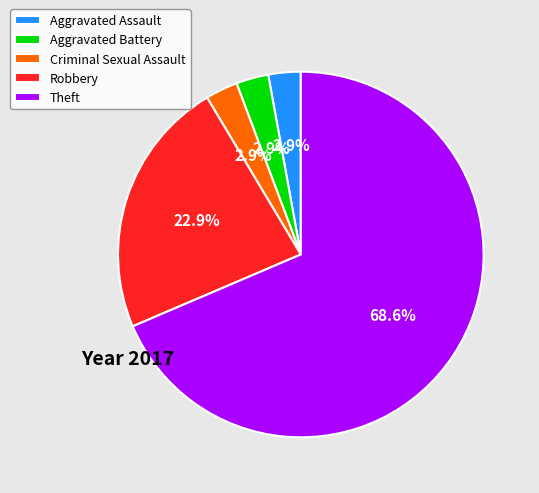

What is the largest slice in the pie chart?

Theft